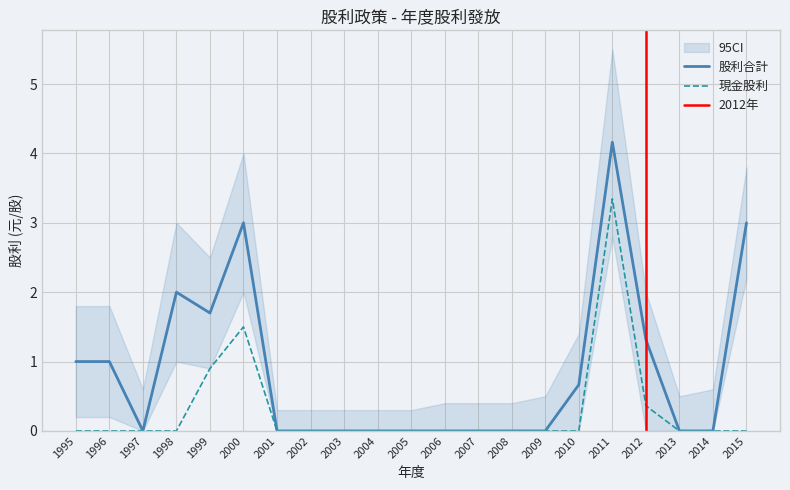

What is the difference between the second highest and second lowest values in the 股利合計 series?

3.0